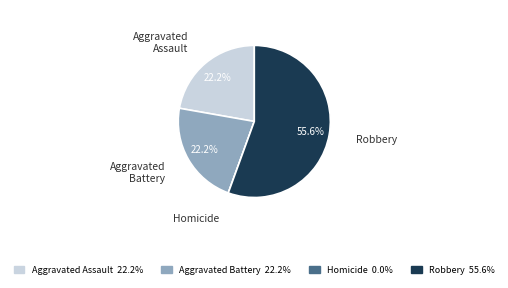

Which slice is the largest?

Robbery